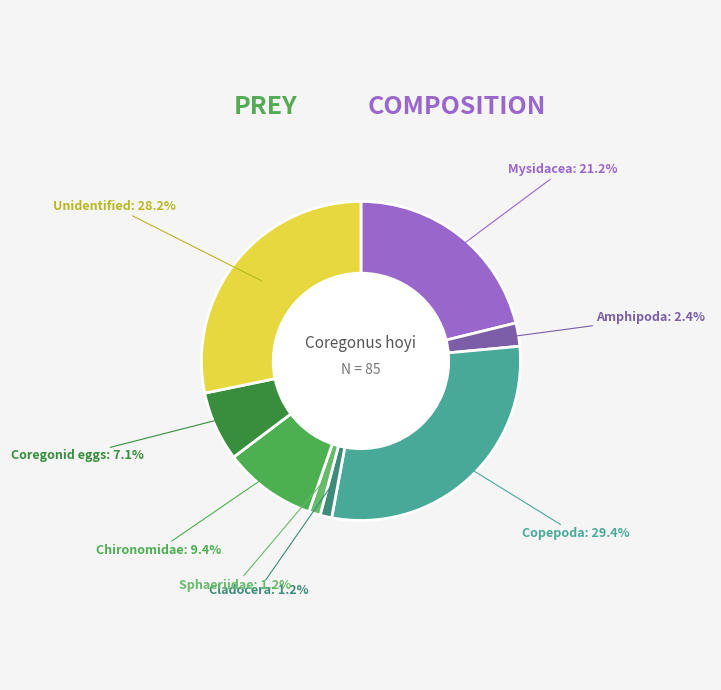

Is the sum of Chironomidae and Unidentified greater than half?

No